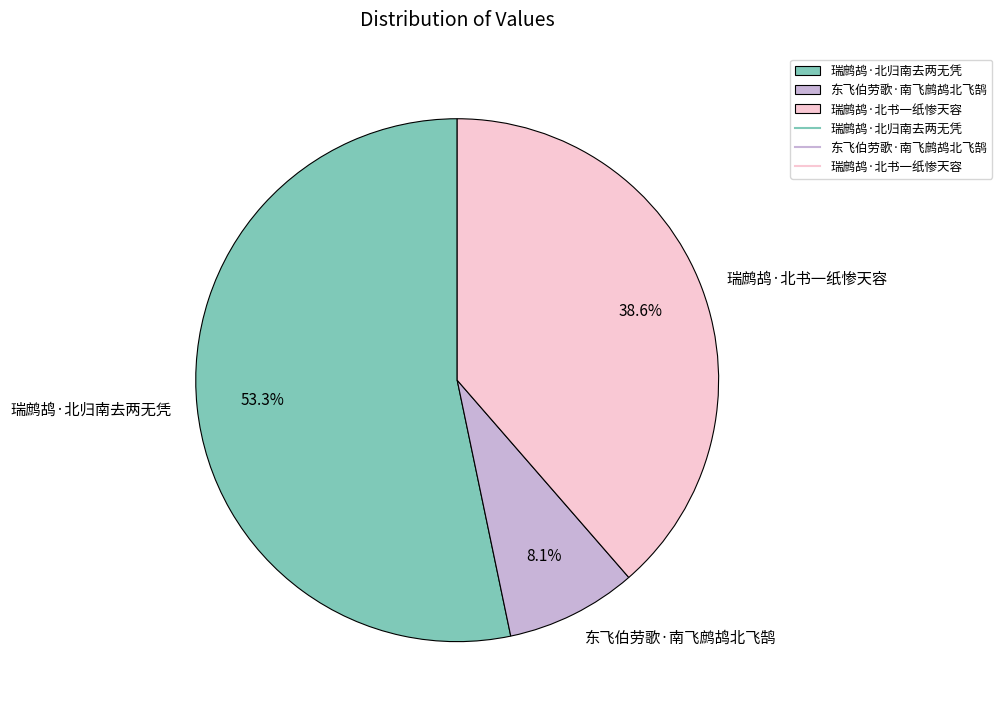

What percentage is the 东飞伯劳歌·南飞鹧鸪北飞鹄 slice, to the nearest percent?

8%